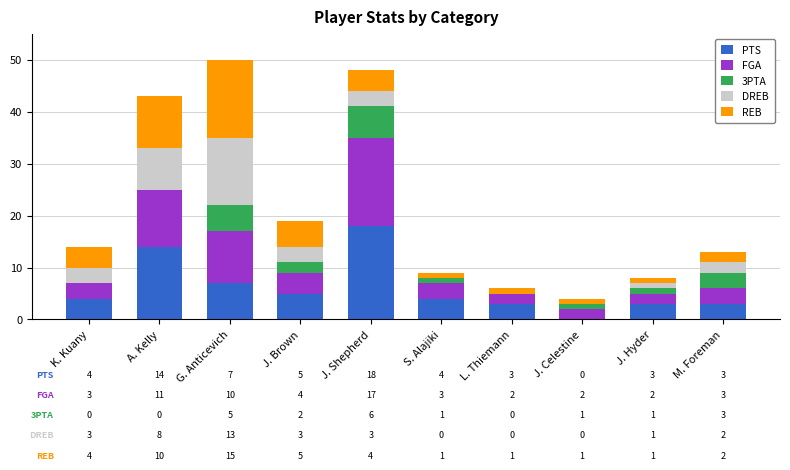

What is the sum of all PTS values?

61